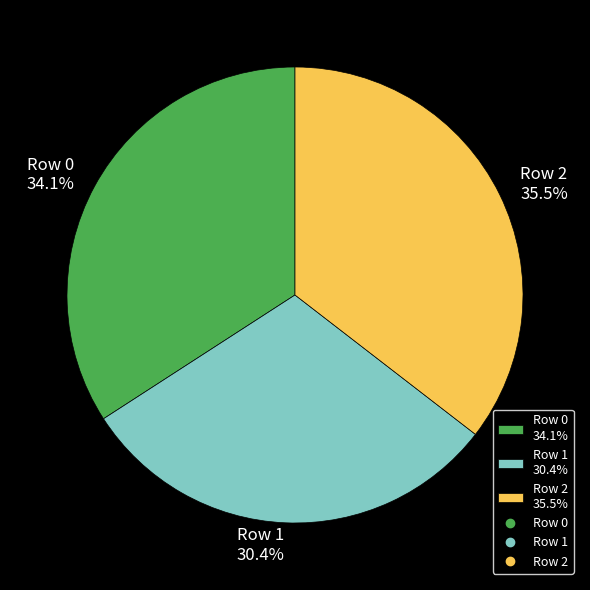

Which slice is the largest?

Row 2